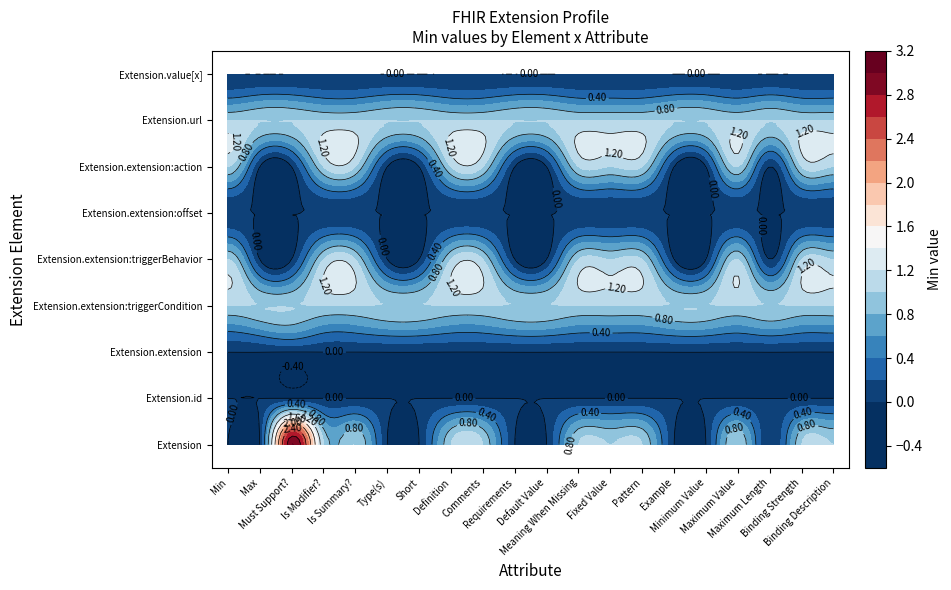

At which label does Extension.extension reach its peak?

Min